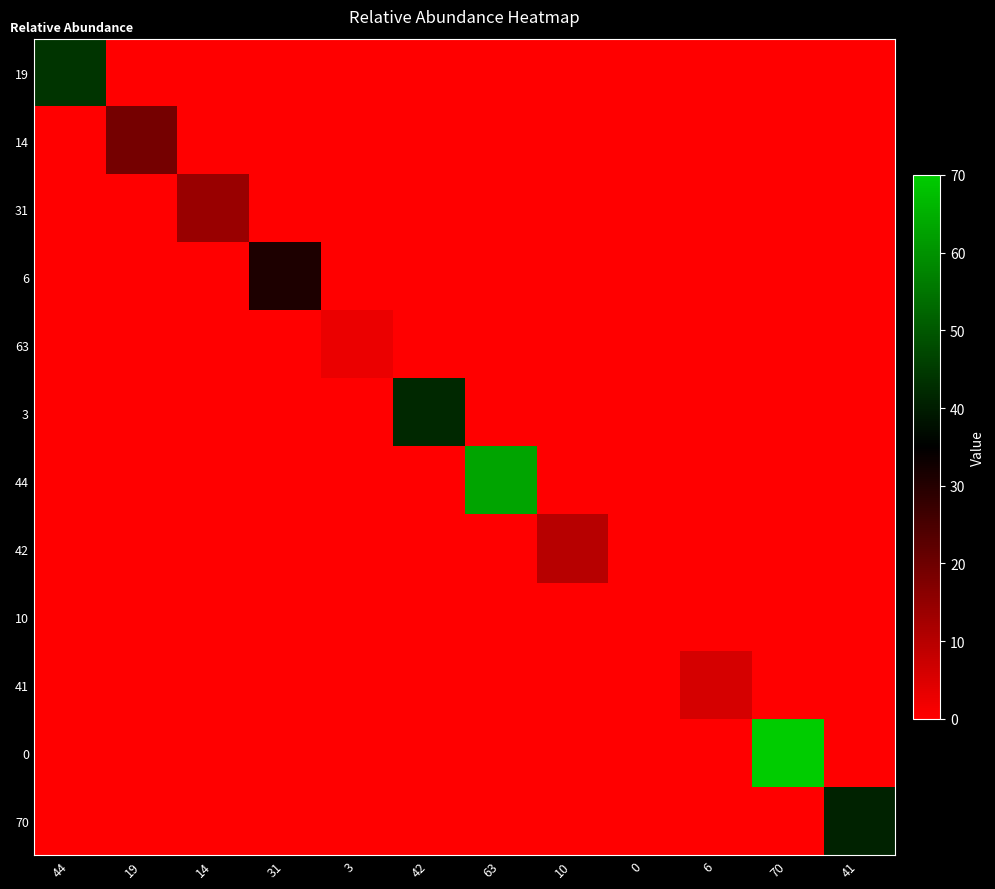

Reading right to left, what are all the values shown in this chart?

19: 41=0	70=0	6=0	0=0	10=0	63=0	42=0	3=0	31=0	14=0	19=0	44=44
14: 41=0	70=0	6=0	0=0	10=0	63=0	42=0	3=0	31=0	14=0	19=19	44=0
31: 41=0	70=0	6=0	0=0	10=0	63=0	42=0	3=0	31=0	14=14	19=0	44=0
6: 41=0	70=0	6=0	0=0	10=0	63=0	42=0	3=0	31=31	14=0	19=0	44=0
63: 41=0	70=0	6=0	0=0	10=0	63=0	42=0	3=3	31=0	14=0	19=0	44=0
3: 41=0	70=0	6=0	0=0	10=0	63=0	42=42	3=0	31=0	14=0	19=0	44=0
44: 41=0	70=0	6=0	0=0	10=0	63=63	42=0	3=0	31=0	14=0	19=0	44=0
42: 41=0	70=0	6=0	0=0	10=10	63=0	42=0	3=0	31=0	14=0	19=0	44=0
10: 41=0	70=0	6=0	0=0	10=0	63=0	42=0	3=0	31=0	14=0	19=0	44=0
41: 41=0	70=0	6=6	0=0	10=0	63=0	42=0	3=0	31=0	14=0	19=0	44=0
0: 41=0	70=70	6=0	0=0	10=0	63=0	42=0	3=0	31=0	14=0	19=0	44=0
70: 41=41	70=0	6=0	0=0	10=0	63=0	42=0	3=0	31=0	14=0	19=0	44=0